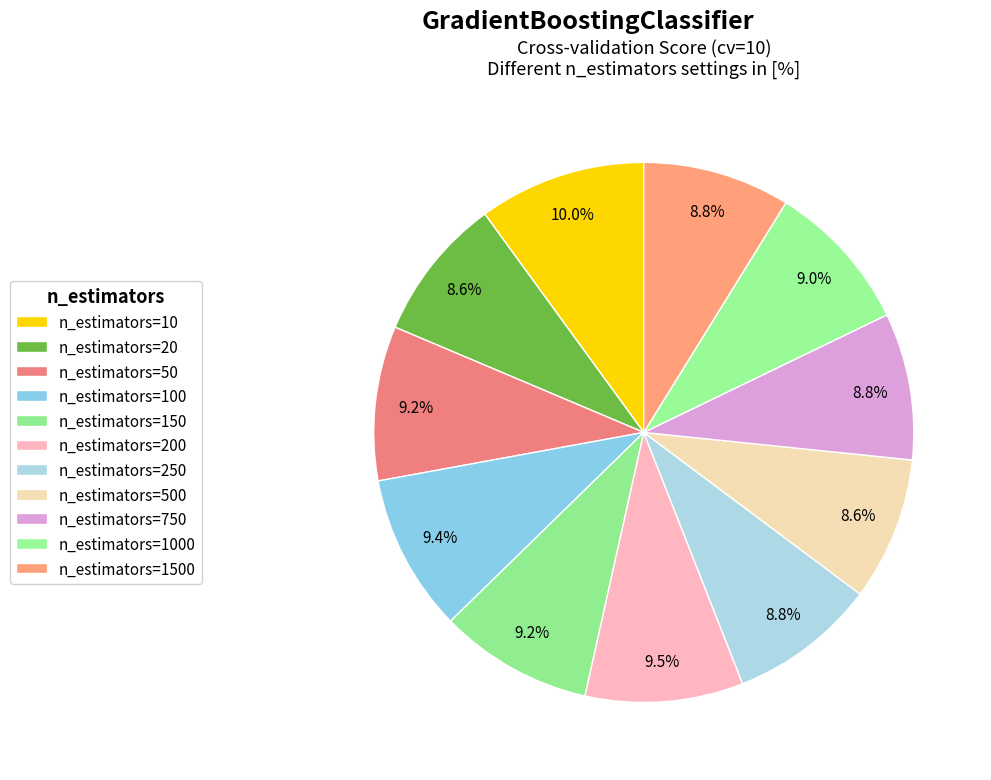

How many segments does this pie chart have?

11